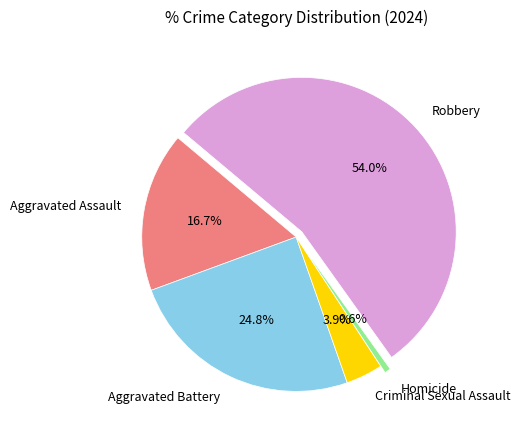

To the nearest percent, what is the average slice percentage?

20%